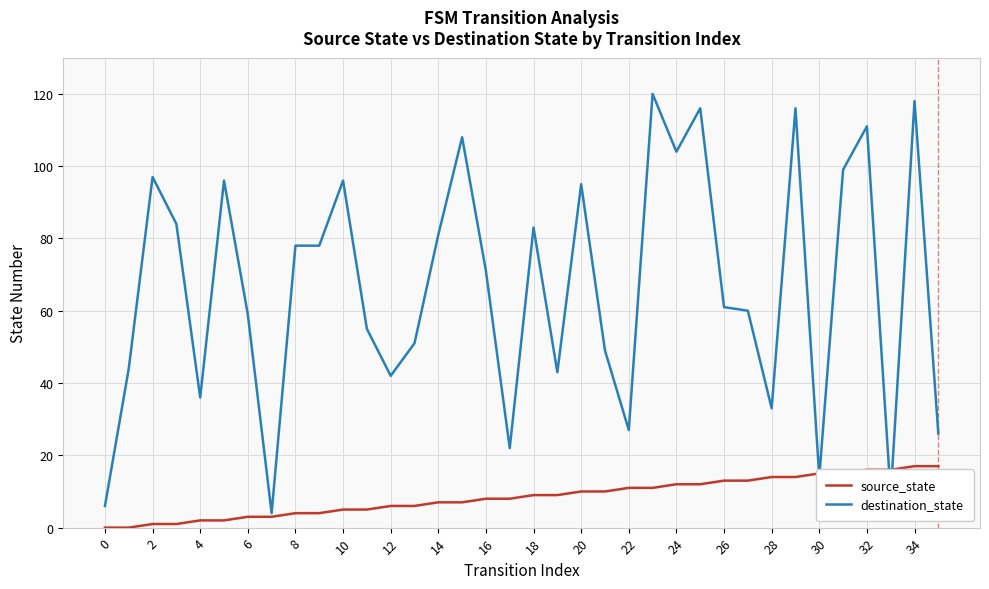

What is the maximum value for destination_state?

120